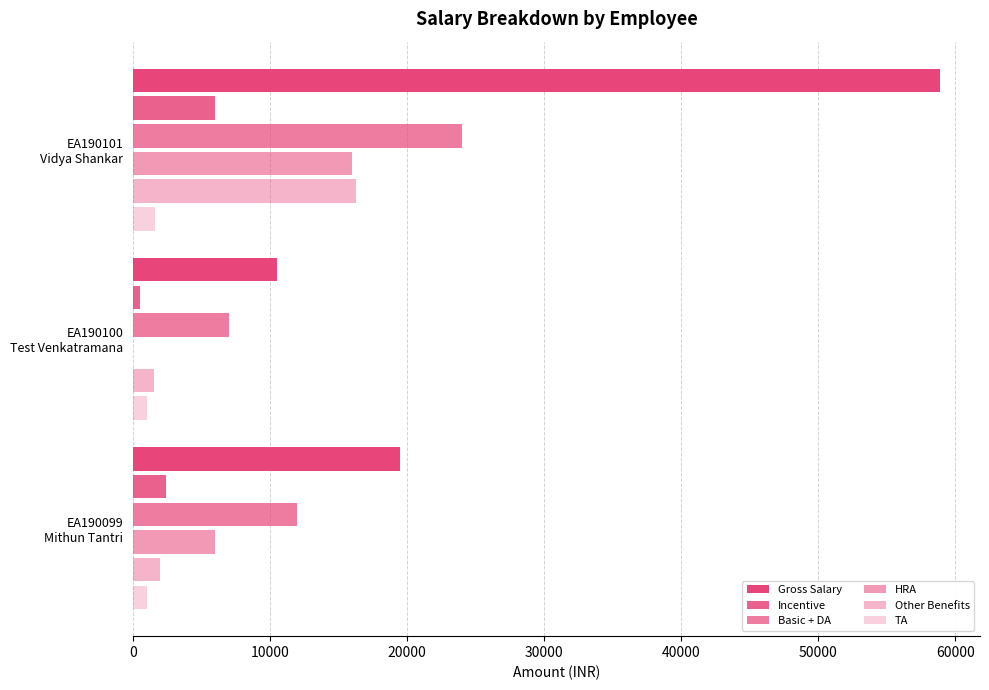

Count the number of data series in this chart.

6